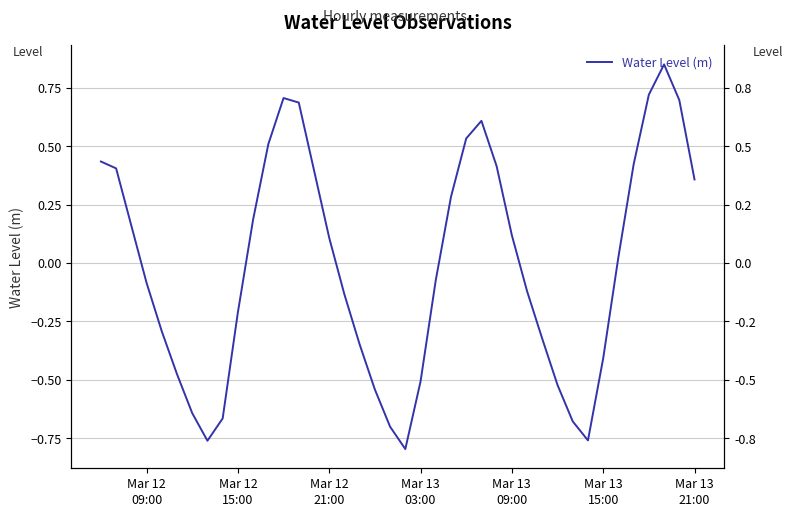

How many lines are shown in the chart?

1